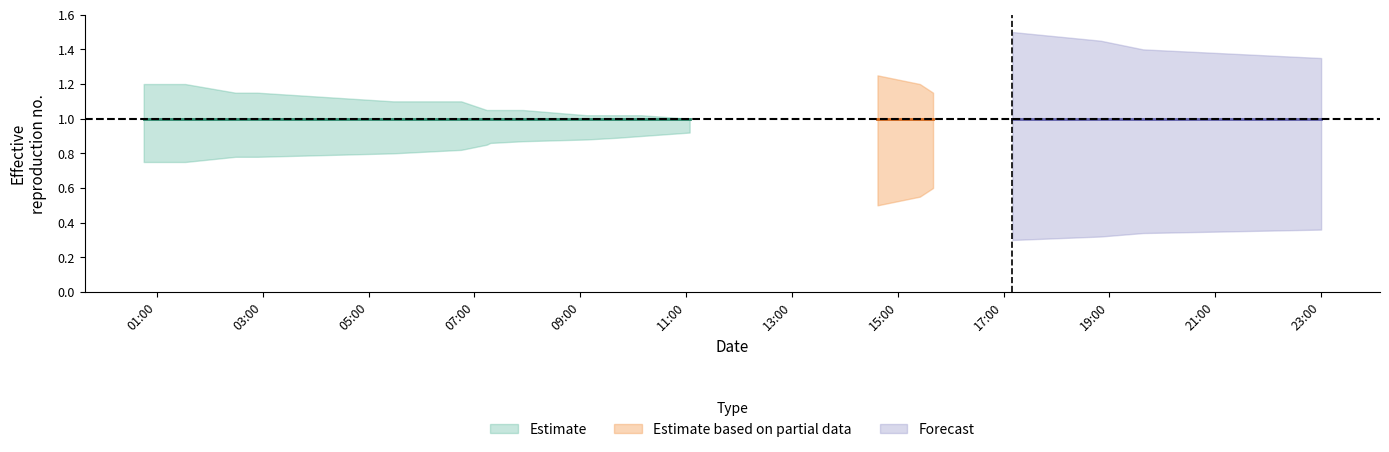

Is the value of Estimate based on partial data at 2 greater than the value of Forecast at 1?

No